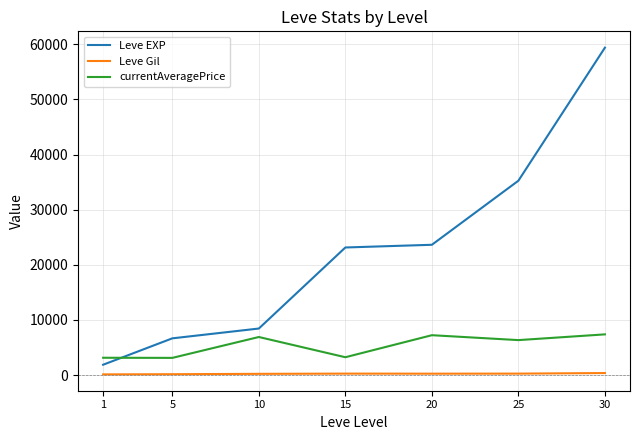

Which series has the largest range (max minus min)?

Leve EXP